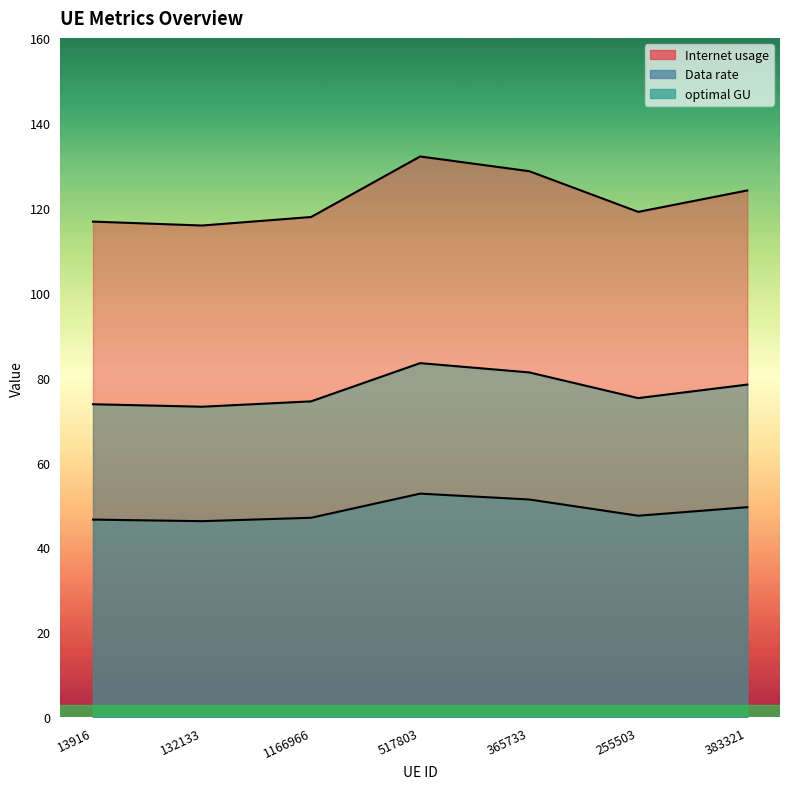

What are all the series names shown in the legend?

Internet usage, Data rate, optimal GU